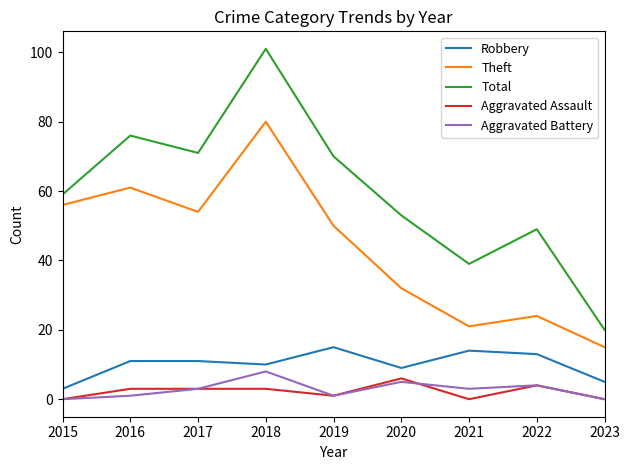

At which label is Theft closest to 47?

2019